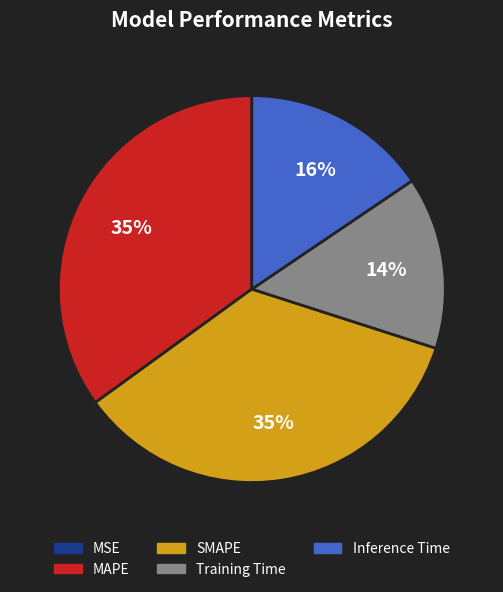

Which has a higher value, Training Time or SMAPE?

SMAPE